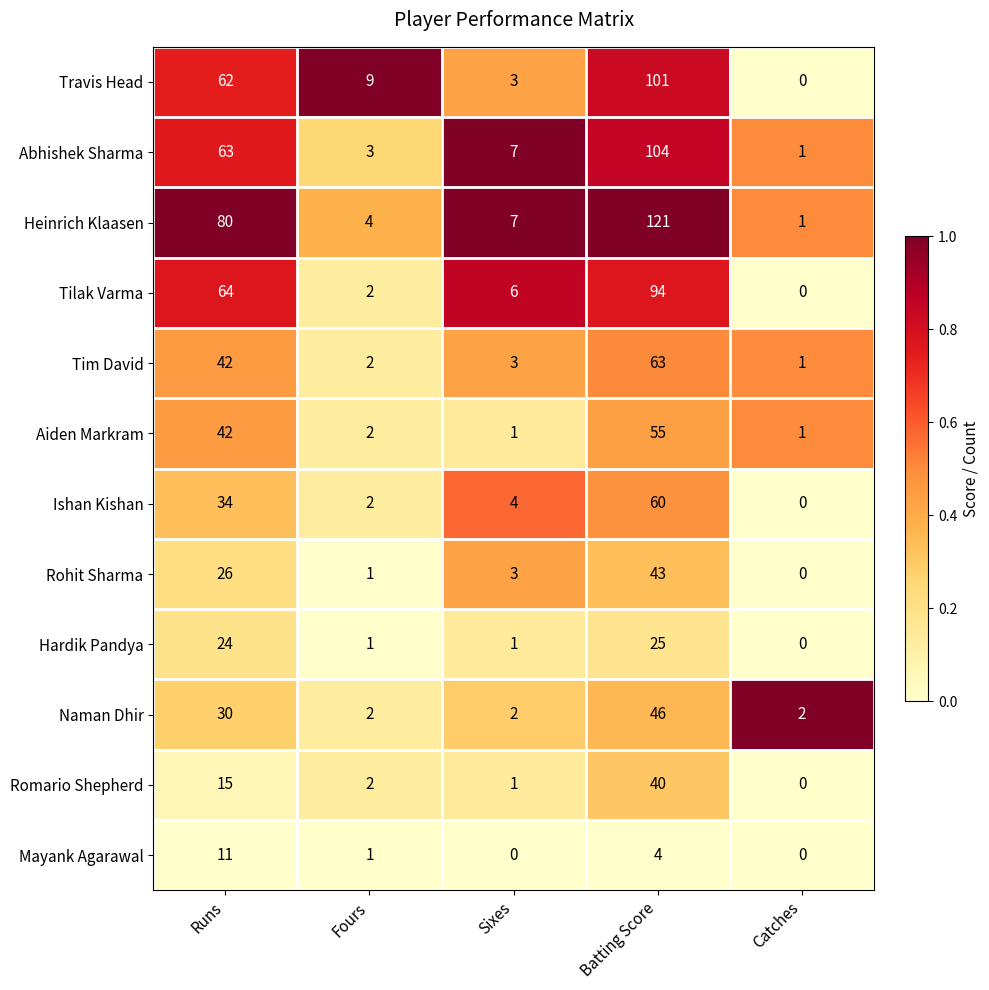

What is the difference between the Rohit Sharma values at Runs and Batting Score?

17